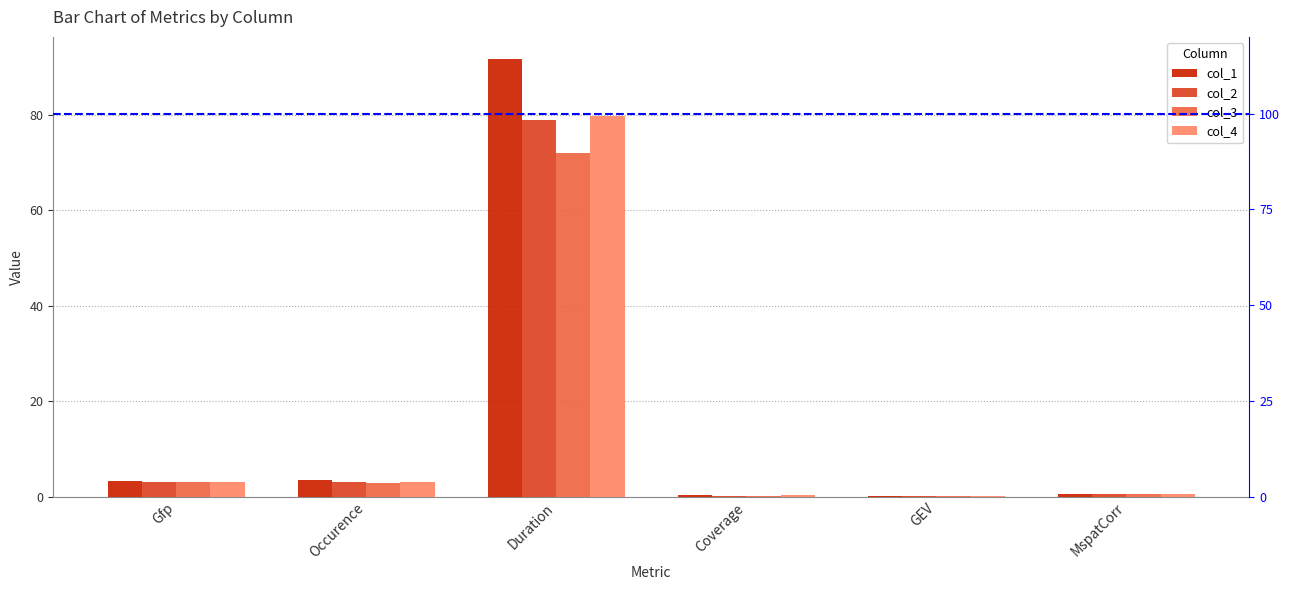

Reading left to right, transcribe all the data shown in this chart.

col_1: 3.3	3.5	91.7	0.3	0.2	0.6
col_2: 3.1	3.0	78.9	0.2	0.1	0.6
col_3: 3.2	2.8	72.0	0.2	0.1	0.6
col_4: 3.1	3.0	79.6	0.2	0.1	0.5